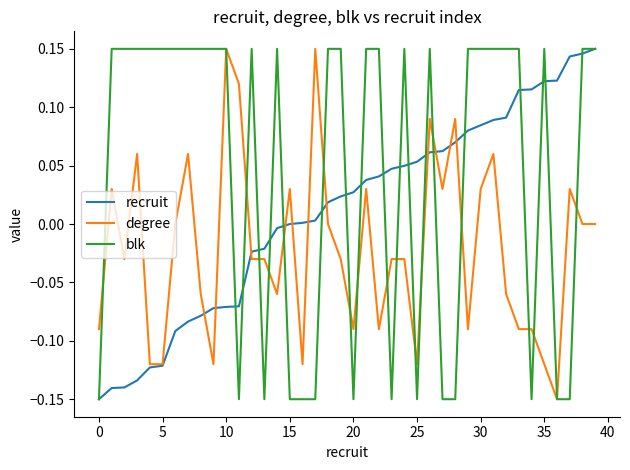

What are all the series names shown in the legend?

recruit, degree, blk